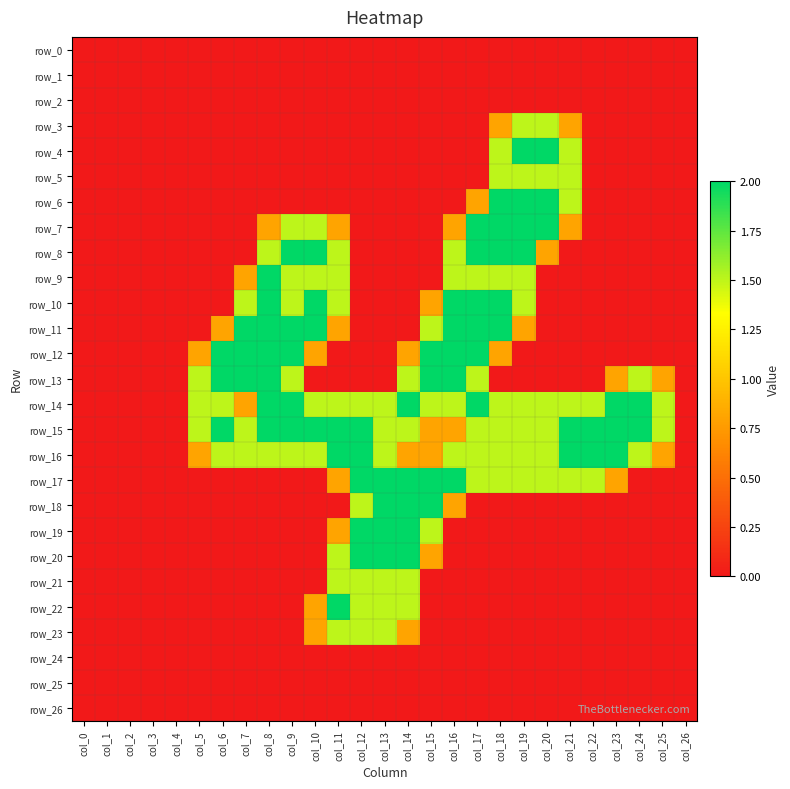

Reading left to right, extract all data points from this chart.

row_0: col_0=0.0	col_1=0.0	col_2=0.0	col_3=0.0	col_4=0.0	col_5=0.0	col_6=0.0	col_7=0.0	col_8=0.0	col_9=0.0	col_10=0.0	col_11=0.0	col_12=0.0	col_13=0.0	col_14=0.0	col_15=0.0	col_16=0.0	col_17=0.0	col_18=0.0	col_19=0.0	col_20=0.0	col_21=0.0	col_22=0.0	col_23=0.0	col_24=0.0	col_25=0.0	col_26=0.0
row_1: col_0=0.0	col_1=0.0	col_2=0.0	col_3=0.0	col_4=0.0	col_5=0.0	col_6=0.0	col_7=0.0	col_8=0.0	col_9=0.0	col_10=0.0	col_11=0.0	col_12=0.0	col_13=0.0	col_14=0.0	col_15=0.0	col_16=0.0	col_17=0.0	col_18=0.0	col_19=0.0	col_20=0.0	col_21=0.0	col_22=0.0	col_23=0.0	col_24=0.0	col_25=0.0	col_26=0.0
row_2: col_0=0.0	col_1=0.0	col_2=0.0	col_3=0.0	col_4=0.0	col_5=0.0	col_6=0.0	col_7=0.0	col_8=0.0	col_9=0.0	col_10=0.0	col_11=0.0	col_12=0.0	col_13=0.0	col_14=0.0	col_15=0.0	col_16=0.0	col_17=0.0	col_18=0.0	col_19=0.0	col_20=0.0	col_21=0.0	col_22=0.0	col_23=0.0	col_24=0.0	col_25=0.0	col_26=0.0
row_3: col_0=0.0	col_1=0.0	col_2=0.0	col_3=0.0	col_4=0.0	col_5=0.0	col_6=0.0	col_7=0.0	col_8=0.0	col_9=0.0	col_10=0.0	col_11=0.0	col_12=0.0	col_13=0.0	col_14=0.0	col_15=0.0	col_16=0.0	col_17=0.0	col_18=0.8	col_19=1.5	col_20=1.5	col_21=0.8	col_22=0.0	col_23=0.0	col_24=0.0	col_25=0.0	col_26=0.0
row_4: col_0=0.0	col_1=0.0	col_2=0.0	col_3=0.0	col_4=0.0	col_5=0.0	col_6=0.0	col_7=0.0	col_8=0.0	col_9=0.0	col_10=0.0	col_11=0.0	col_12=0.0	col_13=0.0	col_14=0.0	col_15=0.0	col_16=0.0	col_17=0.0	col_18=1.5	col_19=2.0	col_20=2.0	col_21=1.5	col_22=0.0	col_23=0.0	col_24=0.0	col_25=0.0	col_26=0.0
row_5: col_0=0.0	col_1=0.0	col_2=0.0	col_3=0.0	col_4=0.0	col_5=0.0	col_6=0.0	col_7=0.0	col_8=0.0	col_9=0.0	col_10=0.0	col_11=0.0	col_12=0.0	col_13=0.0	col_14=0.0	col_15=0.0	col_16=0.0	col_17=0.0	col_18=1.5	col_19=1.5	col_20=1.5	col_21=1.5	col_22=0.0	col_23=0.0	col_24=0.0	col_25=0.0	col_26=0.0
row_6: col_0=0.0	col_1=0.0	col_2=0.0	col_3=0.0	col_4=0.0	col_5=0.0	col_6=0.0	col_7=0.0	col_8=0.0	col_9=0.0	col_10=0.0	col_11=0.0	col_12=0.0	col_13=0.0	col_14=0.0	col_15=0.0	col_16=0.0	col_17=0.8	col_18=2.0	col_19=2.0	col_20=2.0	col_21=1.5	col_22=0.0	col_23=0.0	col_24=0.0	col_25=0.0	col_26=0.0
row_7: col_0=0.0	col_1=0.0	col_2=0.0	col_3=0.0	col_4=0.0	col_5=0.0	col_6=0.0	col_7=0.0	col_8=0.8	col_9=1.5	col_10=1.5	col_11=0.8	col_12=0.0	col_13=0.0	col_14=0.0	col_15=0.0	col_16=0.8	col_17=2.0	col_18=2.0	col_19=2.0	col_20=2.0	col_21=0.8	col_22=0.0	col_23=0.0	col_24=0.0	col_25=0.0	col_26=0.0
row_8: col_0=0.0	col_1=0.0	col_2=0.0	col_3=0.0	col_4=0.0	col_5=0.0	col_6=0.0	col_7=0.0	col_8=1.5	col_9=2.0	col_10=2.0	col_11=1.5	col_12=0.0	col_13=0.0	col_14=0.0	col_15=0.0	col_16=1.5	col_17=2.0	col_18=2.0	col_19=2.0	col_20=0.8	col_21=0.0	col_22=0.0	col_23=0.0	col_24=0.0	col_25=0.0	col_26=0.0
row_9: col_0=0.0	col_1=0.0	col_2=0.0	col_3=0.0	col_4=0.0	col_5=0.0	col_6=0.0	col_7=0.8	col_8=2.0	col_9=1.5	col_10=1.5	col_11=1.5	col_12=0.0	col_13=0.0	col_14=0.0	col_15=0.0	col_16=1.5	col_17=1.5	col_18=1.5	col_19=1.5	col_20=0.0	col_21=0.0	col_22=0.0	col_23=0.0	col_24=0.0	col_25=0.0	col_26=0.0
row_10: col_0=0.0	col_1=0.0	col_2=0.0	col_3=0.0	col_4=0.0	col_5=0.0	col_6=0.0	col_7=1.5	col_8=2.0	col_9=1.5	col_10=2.0	col_11=1.5	col_12=0.0	col_13=0.0	col_14=0.0	col_15=0.8	col_16=2.0	col_17=2.0	col_18=2.0	col_19=1.5	col_20=0.0	col_21=0.0	col_22=0.0	col_23=0.0	col_24=0.0	col_25=0.0	col_26=0.0
row_11: col_0=0.0	col_1=0.0	col_2=0.0	col_3=0.0	col_4=0.0	col_5=0.0	col_6=0.8	col_7=2.0	col_8=2.0	col_9=2.0	col_10=2.0	col_11=0.8	col_12=0.0	col_13=0.0	col_14=0.0	col_15=1.5	col_16=2.0	col_17=2.0	col_18=2.0	col_19=0.8	col_20=0.0	col_21=0.0	col_22=0.0	col_23=0.0	col_24=0.0	col_25=0.0	col_26=0.0
row_12: col_0=0.0	col_1=0.0	col_2=0.0	col_3=0.0	col_4=0.0	col_5=0.8	col_6=2.0	col_7=2.0	col_8=2.0	col_9=2.0	col_10=0.8	col_11=0.0	col_12=0.0	col_13=0.0	col_14=0.8	col_15=2.0	col_16=2.0	col_17=2.0	col_18=0.8	col_19=0.0	col_20=0.0	col_21=0.0	col_22=0.0	col_23=0.0	col_24=0.0	col_25=0.0	col_26=0.0
row_13: col_0=0.0	col_1=0.0	col_2=0.0	col_3=0.0	col_4=0.0	col_5=1.5	col_6=2.0	col_7=2.0	col_8=2.0	col_9=1.5	col_10=0.0	col_11=0.0	col_12=0.0	col_13=0.0	col_14=1.5	col_15=2.0	col_16=2.0	col_17=1.5	col_18=0.0	col_19=0.0	col_20=0.0	col_21=0.0	col_22=0.0	col_23=0.8	col_24=1.5	col_25=0.8	col_26=0.0
row_14: col_0=0.0	col_1=0.0	col_2=0.0	col_3=0.0	col_4=0.0	col_5=1.5	col_6=1.5	col_7=0.8	col_8=2.0	col_9=2.0	col_10=1.5	col_11=1.5	col_12=1.5	col_13=1.5	col_14=2.0	col_15=1.5	col_16=1.5	col_17=2.0	col_18=1.5	col_19=1.5	col_20=1.5	col_21=1.5	col_22=1.5	col_23=2.0	col_24=2.0	col_25=1.5	col_26=0.0
row_15: col_0=0.0	col_1=0.0	col_2=0.0	col_3=0.0	col_4=0.0	col_5=1.5	col_6=2.0	col_7=1.5	col_8=2.0	col_9=2.0	col_10=2.0	col_11=2.0	col_12=2.0	col_13=1.5	col_14=1.5	col_15=0.8	col_16=0.8	col_17=1.5	col_18=1.5	col_19=1.5	col_20=1.5	col_21=2.0	col_22=2.0	col_23=2.0	col_24=2.0	col_25=1.5	col_26=0.0
row_16: col_0=0.0	col_1=0.0	col_2=0.0	col_3=0.0	col_4=0.0	col_5=0.8	col_6=1.5	col_7=1.5	col_8=1.5	col_9=1.5	col_10=1.5	col_11=2.0	col_12=2.0	col_13=1.5	col_14=0.8	col_15=0.8	col_16=1.5	col_17=1.5	col_18=1.5	col_19=1.5	col_20=1.5	col_21=2.0	col_22=2.0	col_23=2.0	col_24=1.5	col_25=0.8	col_26=0.0
row_17: col_0=0.0	col_1=0.0	col_2=0.0	col_3=0.0	col_4=0.0	col_5=0.0	col_6=0.0	col_7=0.0	col_8=0.0	col_9=0.0	col_10=0.0	col_11=0.8	col_12=2.0	col_13=2.0	col_14=2.0	col_15=2.0	col_16=2.0	col_17=1.5	col_18=1.5	col_19=1.5	col_20=1.5	col_21=1.5	col_22=1.5	col_23=0.8	col_24=0.0	col_25=0.0	col_26=0.0
row_18: col_0=0.0	col_1=0.0	col_2=0.0	col_3=0.0	col_4=0.0	col_5=0.0	col_6=0.0	col_7=0.0	col_8=0.0	col_9=0.0	col_10=0.0	col_11=0.0	col_12=1.5	col_13=2.0	col_14=2.0	col_15=2.0	col_16=0.8	col_17=0.0	col_18=0.0	col_19=0.0	col_20=0.0	col_21=0.0	col_22=0.0	col_23=0.0	col_24=0.0	col_25=0.0	col_26=0.0
row_19: col_0=0.0	col_1=0.0	col_2=0.0	col_3=0.0	col_4=0.0	col_5=0.0	col_6=0.0	col_7=0.0	col_8=0.0	col_9=0.0	col_10=0.0	col_11=0.8	col_12=2.0	col_13=2.0	col_14=2.0	col_15=1.5	col_16=0.0	col_17=0.0	col_18=0.0	col_19=0.0	col_20=0.0	col_21=0.0	col_22=0.0	col_23=0.0	col_24=0.0	col_25=0.0	col_26=0.0
row_20: col_0=0.0	col_1=0.0	col_2=0.0	col_3=0.0	col_4=0.0	col_5=0.0	col_6=0.0	col_7=0.0	col_8=0.0	col_9=0.0	col_10=0.0	col_11=1.5	col_12=2.0	col_13=2.0	col_14=2.0	col_15=0.8	col_16=0.0	col_17=0.0	col_18=0.0	col_19=0.0	col_20=0.0	col_21=0.0	col_22=0.0	col_23=0.0	col_24=0.0	col_25=0.0	col_26=0.0
row_21: col_0=0.0	col_1=0.0	col_2=0.0	col_3=0.0	col_4=0.0	col_5=0.0	col_6=0.0	col_7=0.0	col_8=0.0	col_9=0.0	col_10=0.0	col_11=1.5	col_12=1.5	col_13=1.5	col_14=1.5	col_15=0.0	col_16=0.0	col_17=0.0	col_18=0.0	col_19=0.0	col_20=0.0	col_21=0.0	col_22=0.0	col_23=0.0	col_24=0.0	col_25=0.0	col_26=0.0
row_22: col_0=0.0	col_1=0.0	col_2=0.0	col_3=0.0	col_4=0.0	col_5=0.0	col_6=0.0	col_7=0.0	col_8=0.0	col_9=0.0	col_10=0.8	col_11=2.0	col_12=1.5	col_13=1.5	col_14=1.5	col_15=0.0	col_16=0.0	col_17=0.0	col_18=0.0	col_19=0.0	col_20=0.0	col_21=0.0	col_22=0.0	col_23=0.0	col_24=0.0	col_25=0.0	col_26=0.0
row_23: col_0=0.0	col_1=0.0	col_2=0.0	col_3=0.0	col_4=0.0	col_5=0.0	col_6=0.0	col_7=0.0	col_8=0.0	col_9=0.0	col_10=0.8	col_11=1.5	col_12=1.5	col_13=1.5	col_14=0.8	col_15=0.0	col_16=0.0	col_17=0.0	col_18=0.0	col_19=0.0	col_20=0.0	col_21=0.0	col_22=0.0	col_23=0.0	col_24=0.0	col_25=0.0	col_26=0.0
row_24: col_0=0.0	col_1=0.0	col_2=0.0	col_3=0.0	col_4=0.0	col_5=0.0	col_6=0.0	col_7=0.0	col_8=0.0	col_9=0.0	col_10=0.0	col_11=0.0	col_12=0.0	col_13=0.0	col_14=0.0	col_15=0.0	col_16=0.0	col_17=0.0	col_18=0.0	col_19=0.0	col_20=0.0	col_21=0.0	col_22=0.0	col_23=0.0	col_24=0.0	col_25=0.0	col_26=0.0
row_25: col_0=0.0	col_1=0.0	col_2=0.0	col_3=0.0	col_4=0.0	col_5=0.0	col_6=0.0	col_7=0.0	col_8=0.0	col_9=0.0	col_10=0.0	col_11=0.0	col_12=0.0	col_13=0.0	col_14=0.0	col_15=0.0	col_16=0.0	col_17=0.0	col_18=0.0	col_19=0.0	col_20=0.0	col_21=0.0	col_22=0.0	col_23=0.0	col_24=0.0	col_25=0.0	col_26=0.0
row_26: col_0=0.0	col_1=0.0	col_2=0.0	col_3=0.0	col_4=0.0	col_5=0.0	col_6=0.0	col_7=0.0	col_8=0.0	col_9=0.0	col_10=0.0	col_11=0.0	col_12=0.0	col_13=0.0	col_14=0.0	col_15=0.0	col_16=0.0	col_17=0.0	col_18=0.0	col_19=0.0	col_20=0.0	col_21=0.0	col_22=0.0	col_23=0.0	col_24=0.0	col_25=0.0	col_26=0.0